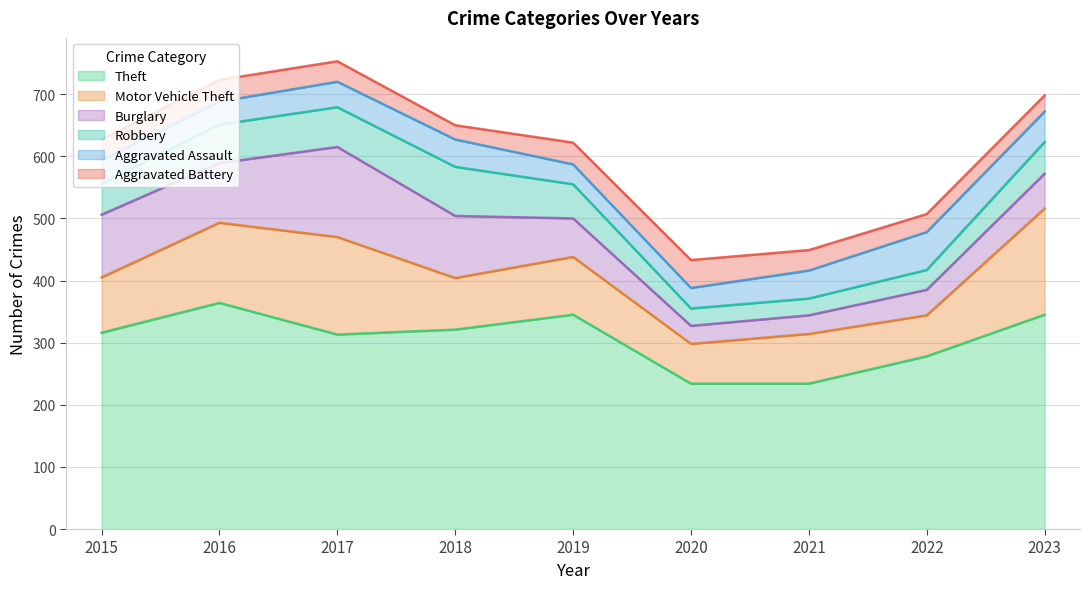

Rank the series at 2019 from highest to lowest value.

Theft, Motor Vehicle Theft, Burglary, Robbery, Aggravated Battery, Aggravated Assault